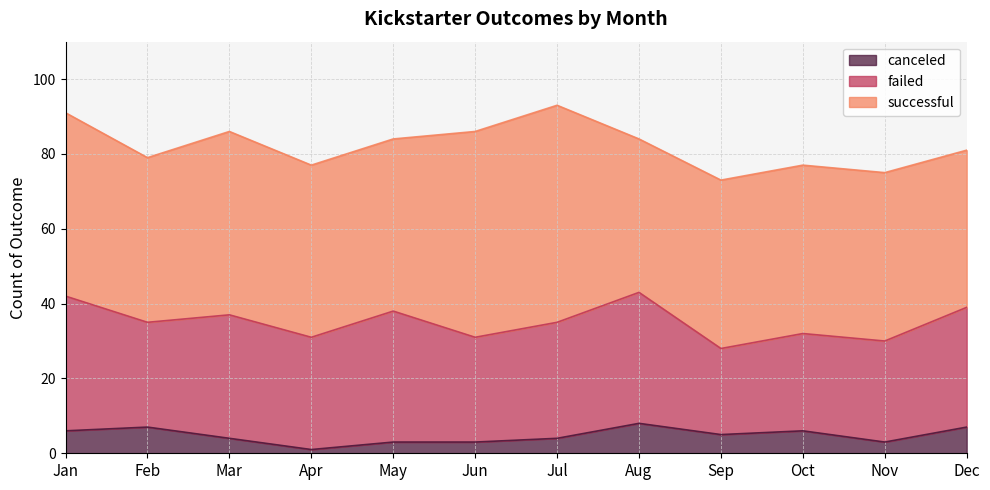

How many data points in failed_line are less than 35?

5